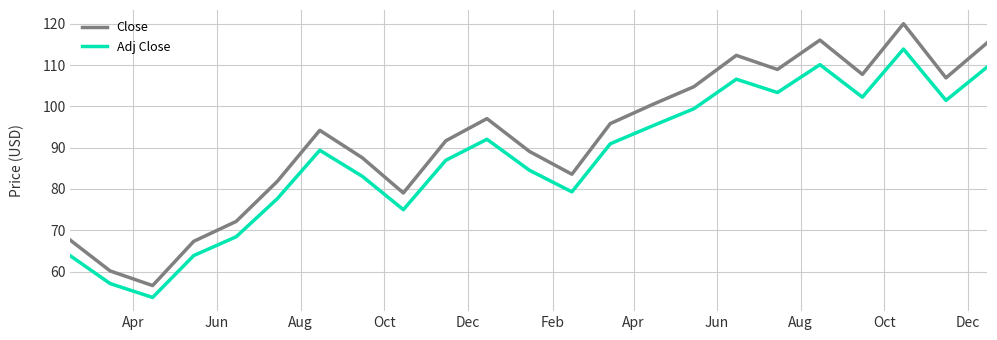

Which series has the largest total across all categories?

Close